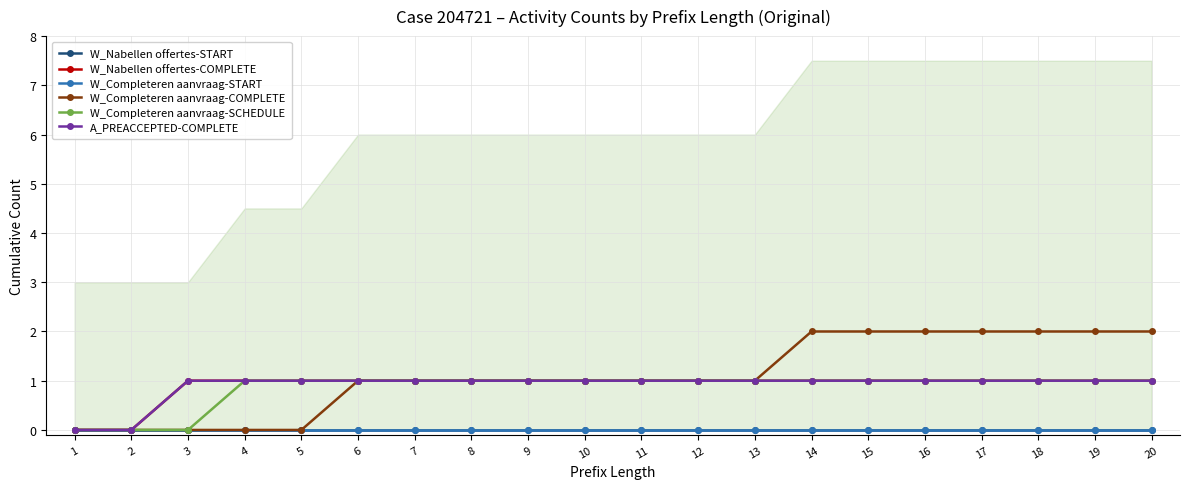

What is the difference between the maximum and second lowest values in the A_PREACCEPTED-COMPLETE series?

1